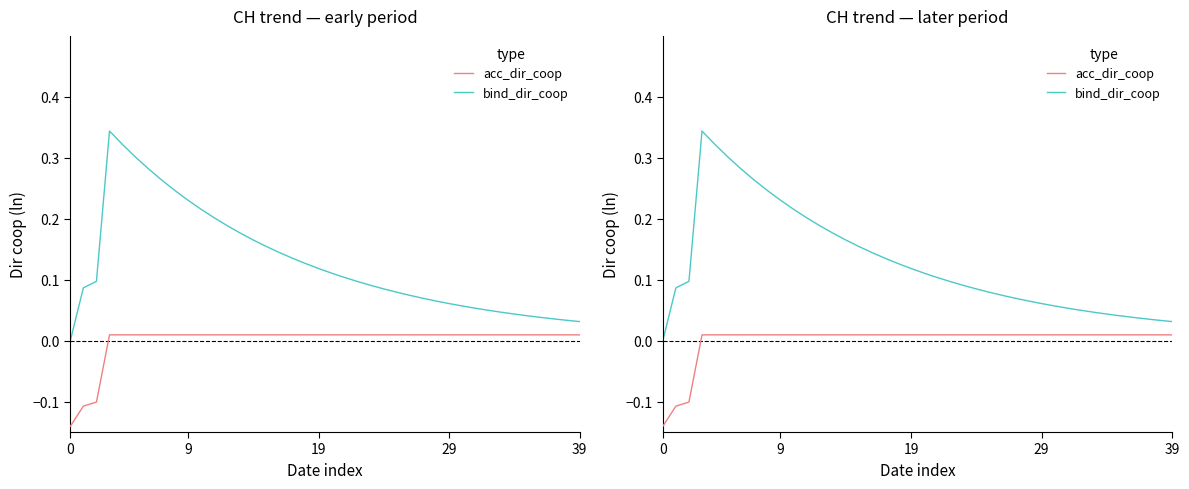

What is the greatest value displayed?

0.3